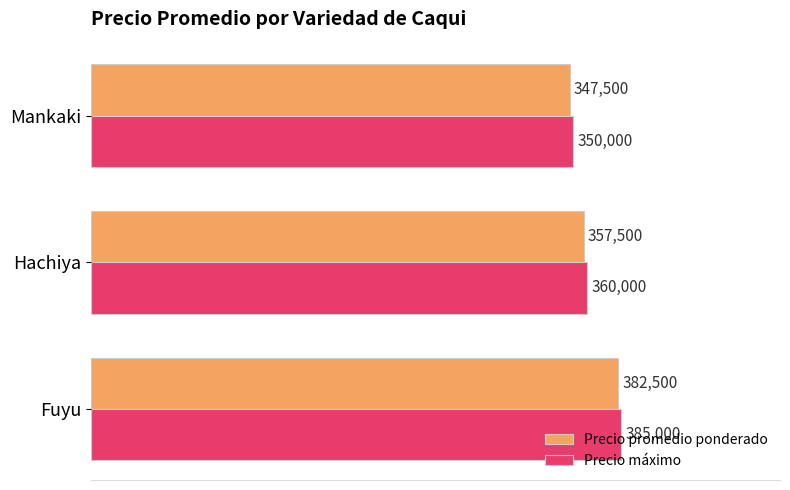

At which label does Precio máximo reach its peak?

Fuyu